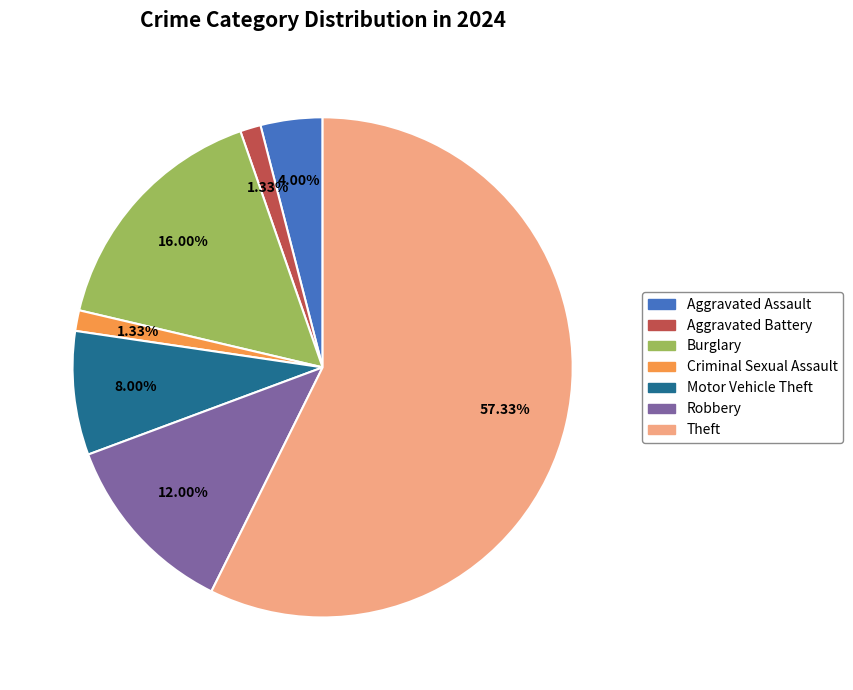

What portion of the pie excludes Theft?

42.7%